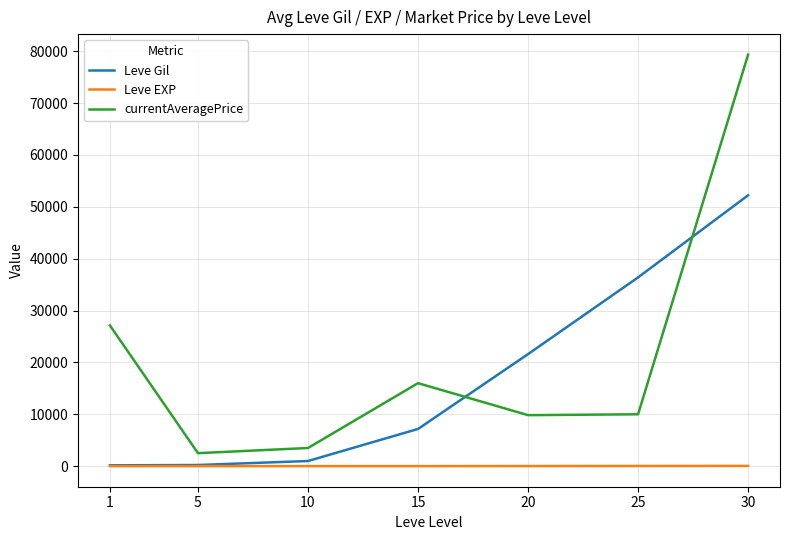

At 25, list the series in order from smallest to largest.

Leve EXP, currentAveragePrice, Leve Gil